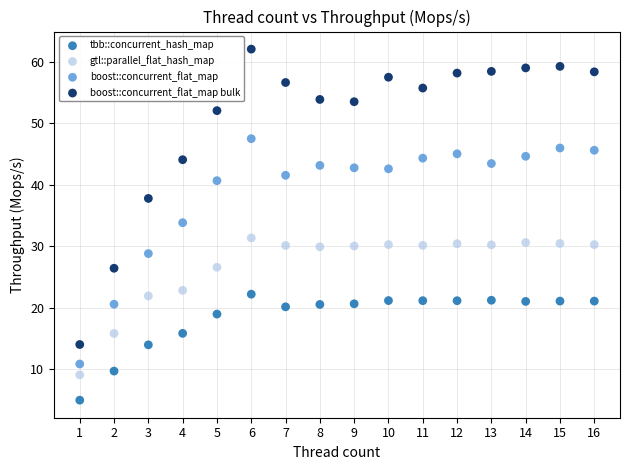

Which series reaches the maximum Y coordinate?

boost::concurrent_flat_map bulk